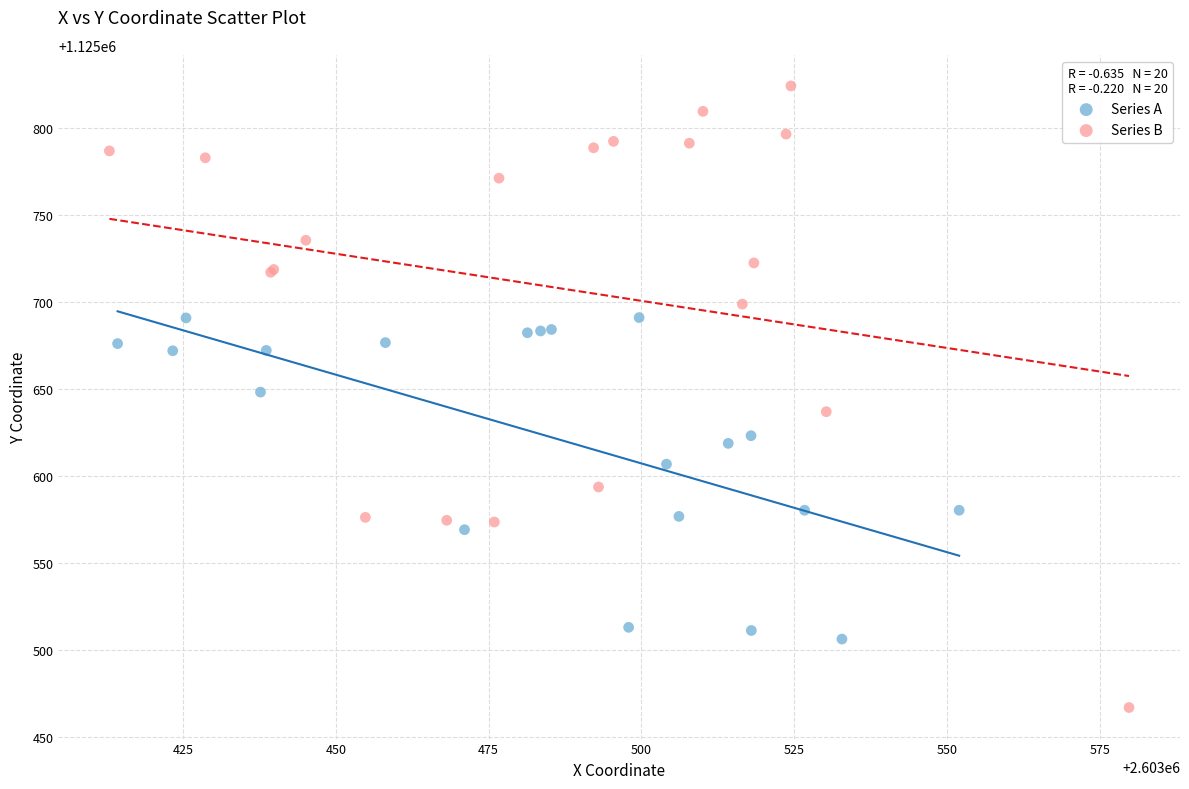

Which series reaches the minimum Y coordinate?

Series B